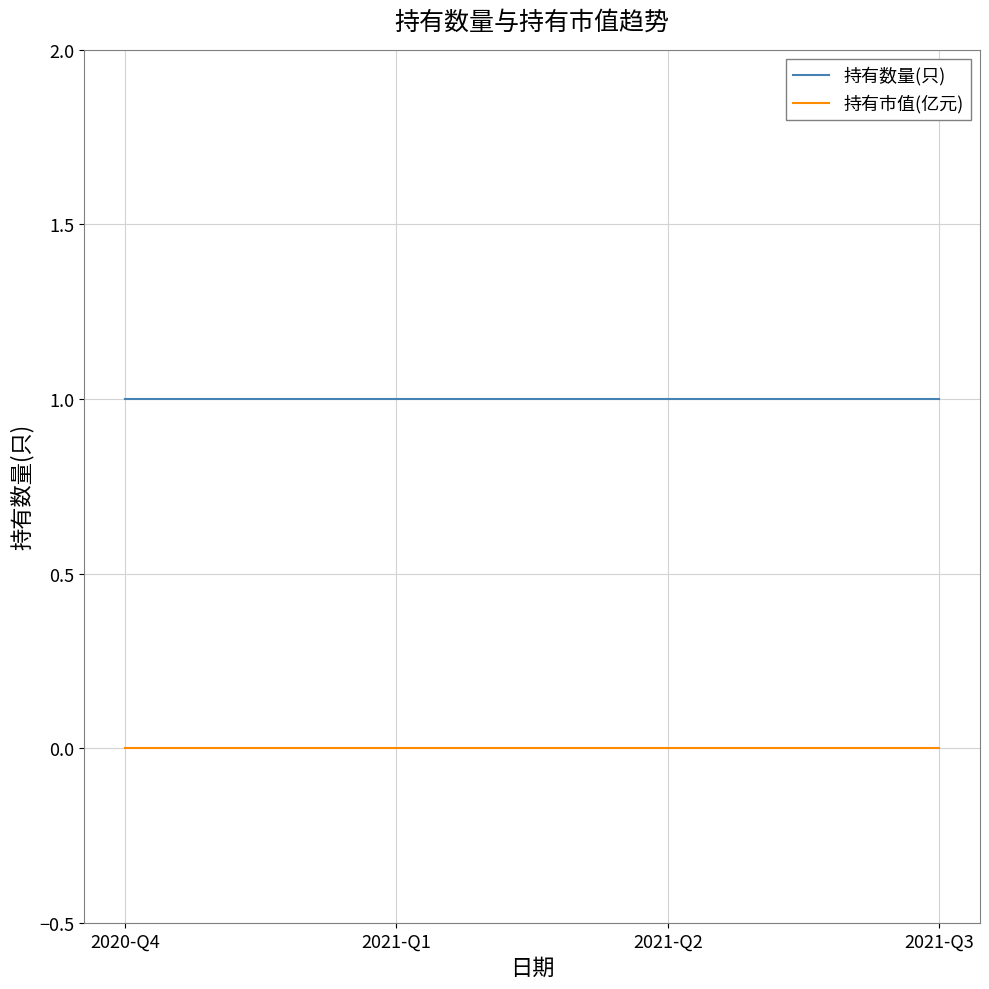

How many lines are shown in the chart?

2